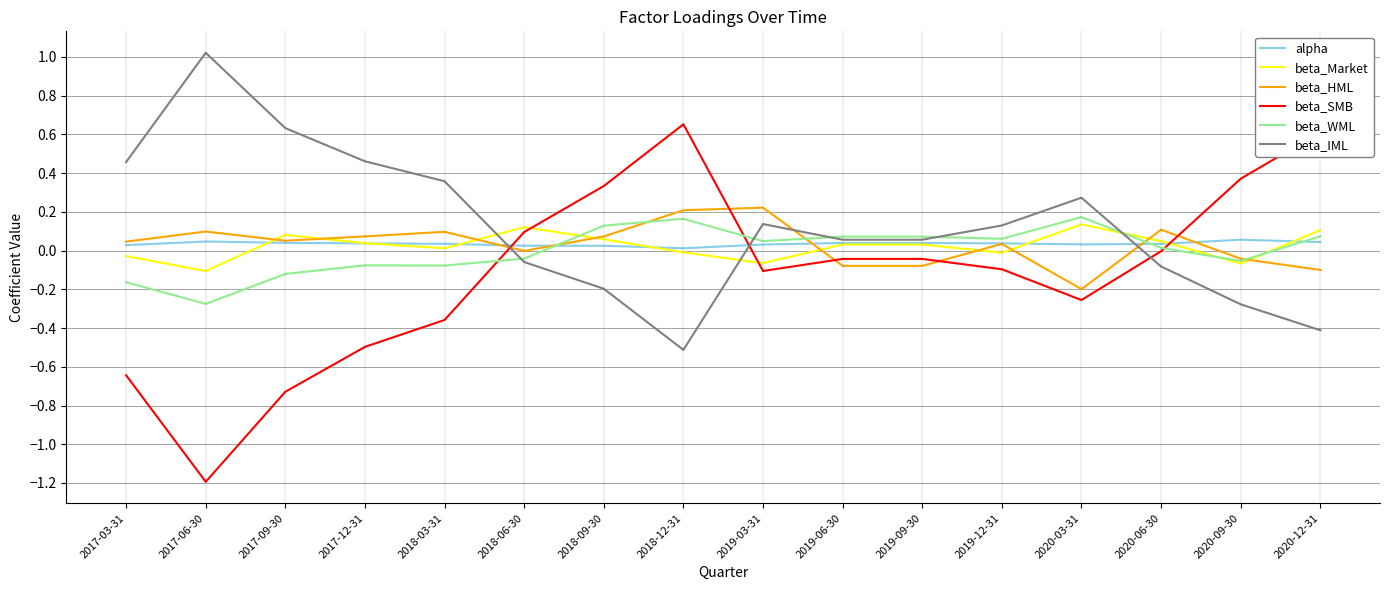

What is the minimum value shown in the chart?

-1.2